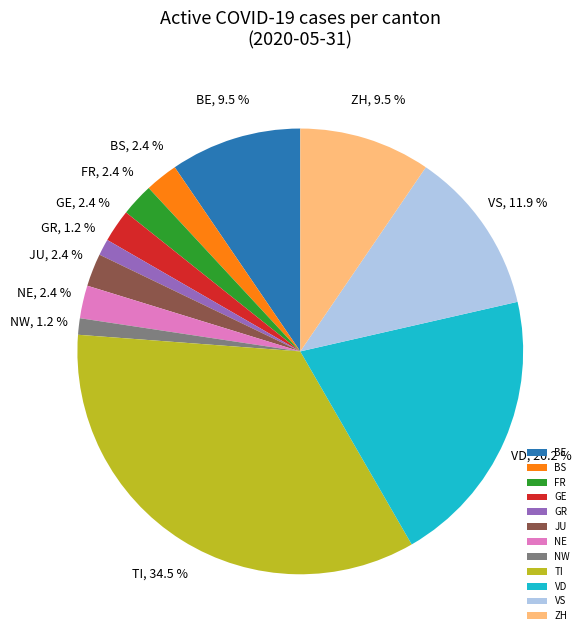

What is the largest slice in the pie chart?

TI